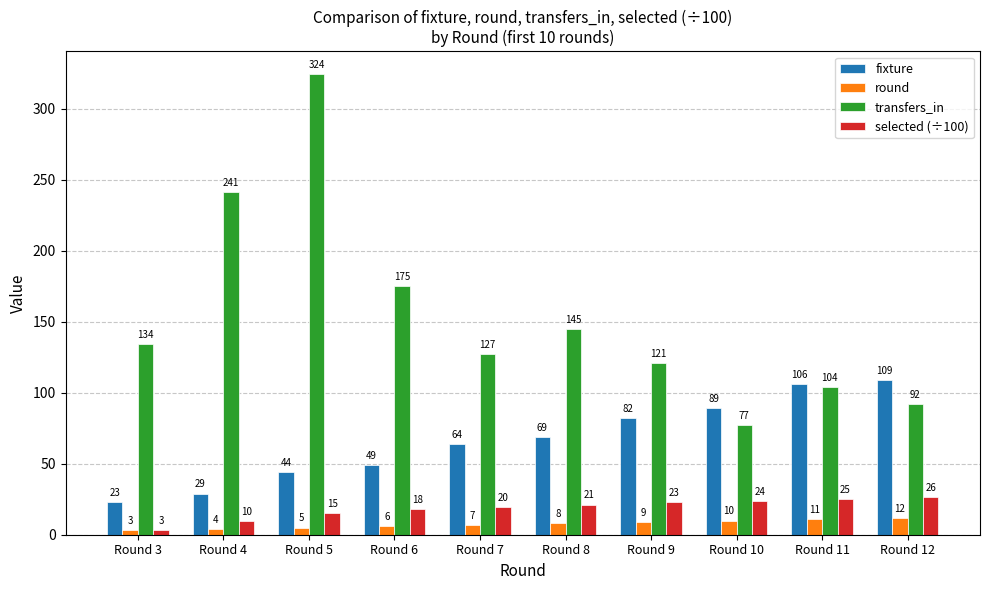

Rank the series by their maximum value, from lowest to highest.

round, selected (÷100), fixture, transfers_in